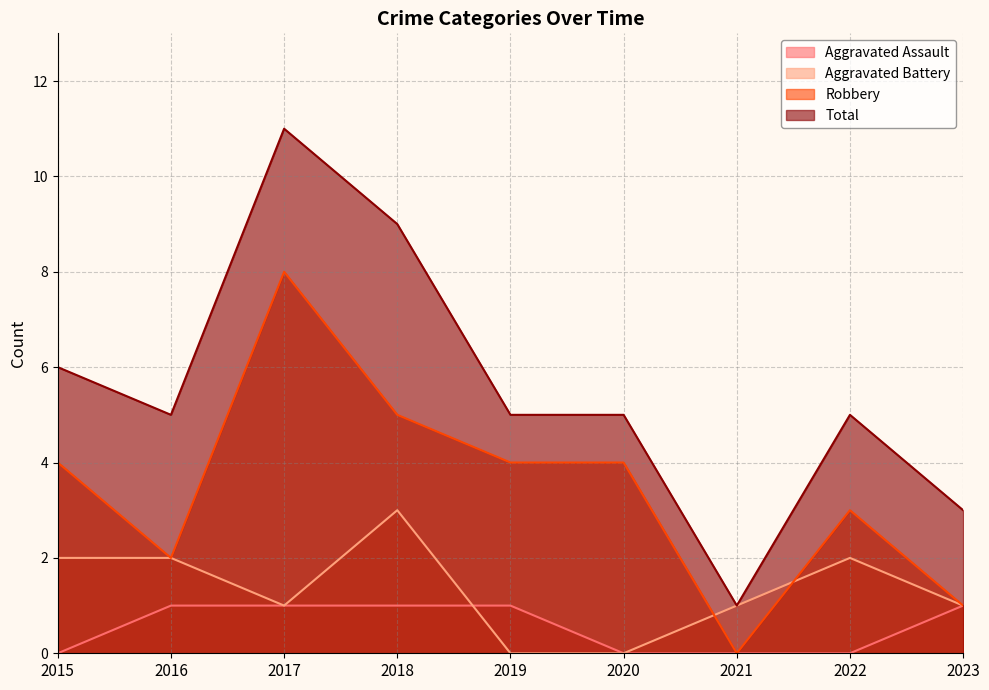

List the series in order of their peak value, lowest first.

Aggravated Assault, Aggravated Battery, Robbery, Total